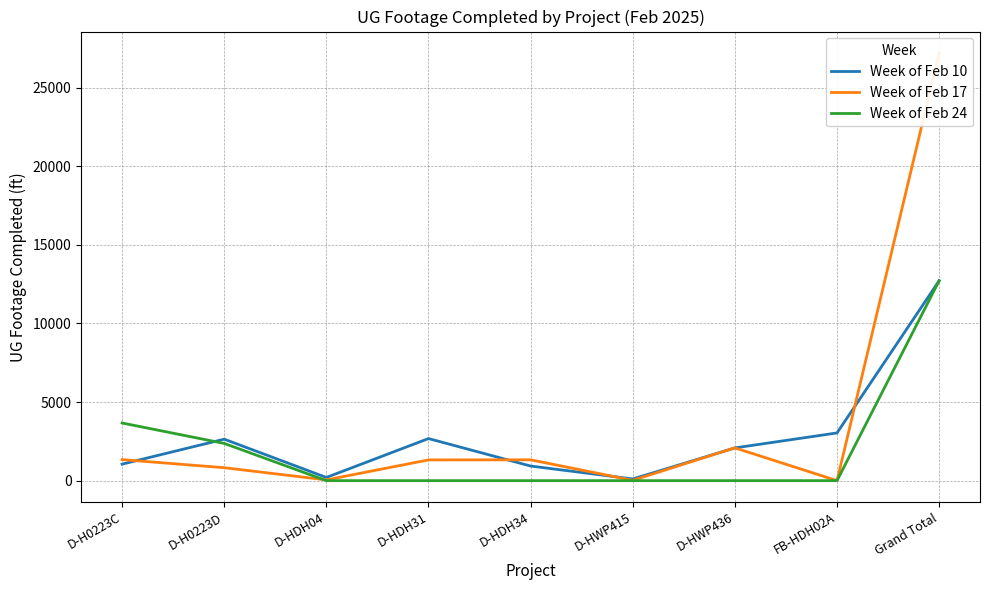

At which label is Week of Feb 17 closest to 13605?

D-HWP436